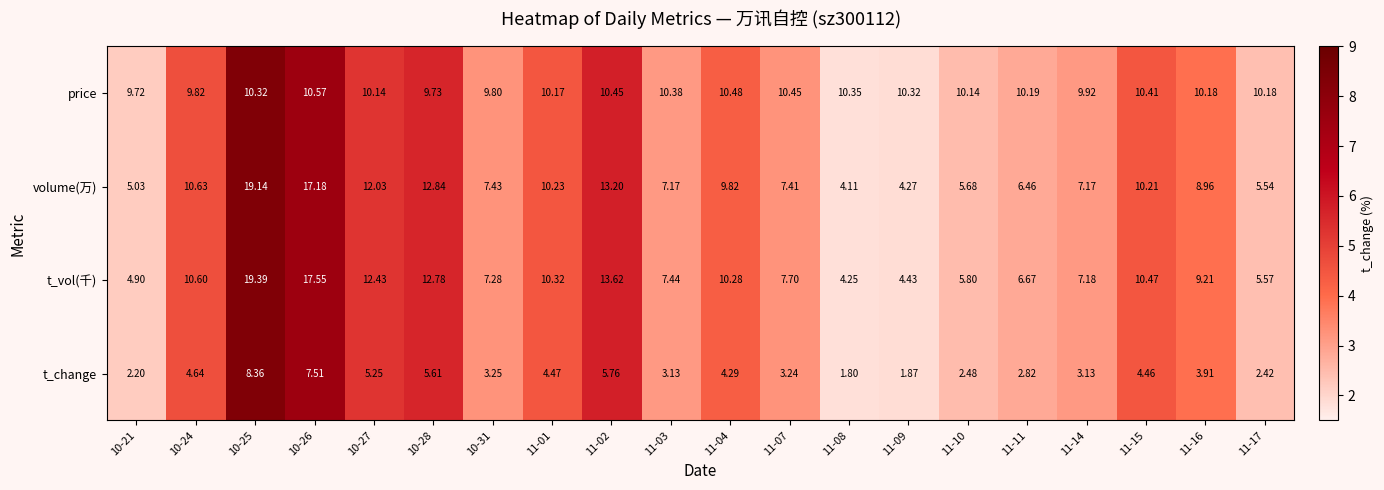

Which series has the widest spread of values?

t_vol(千)